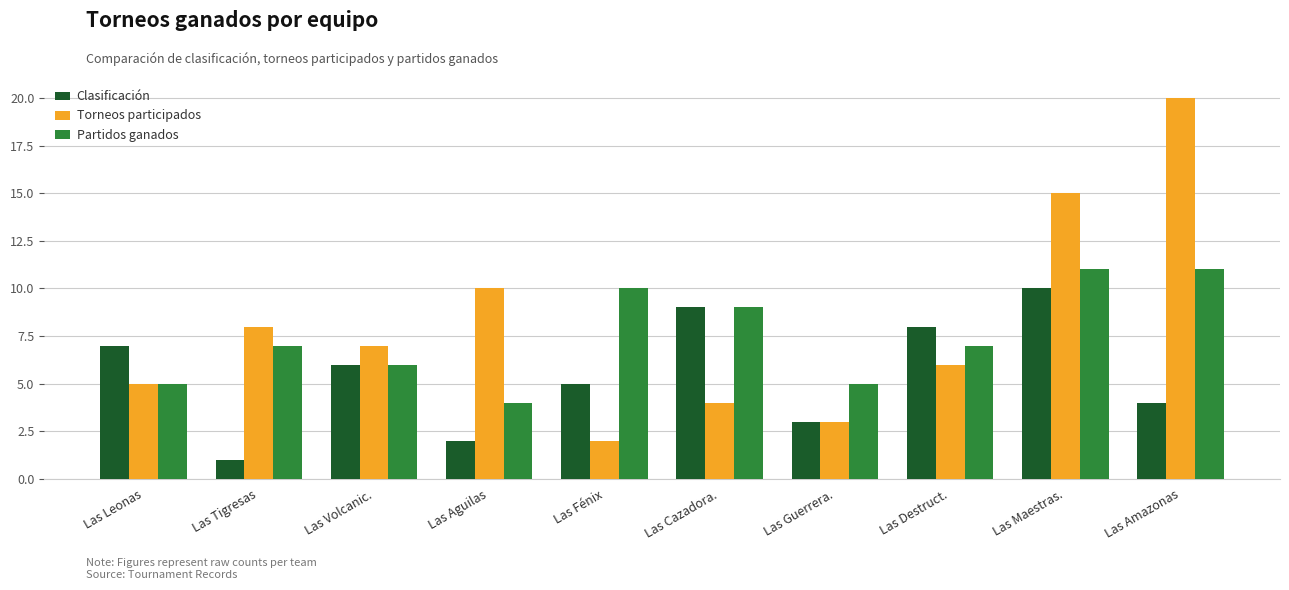

Reading left to right, transcribe all the data shown in this chart.

Clasificación: Las Leonas=7	Las Tigresas=1	Las Volcanic.=6	Las Aguilas=2	Las Fénix=5	Las Cazadora.=9	Las Guerrera.=3	Las Destruct.=8	Las Maestras.=10	Las Amazonas=4
Torneos participados: Las Leonas=5	Las Tigresas=8	Las Volcanic.=7	Las Aguilas=10	Las Fénix=2	Las Cazadora.=4	Las Guerrera.=3	Las Destruct.=6	Las Maestras.=15	Las Amazonas=20
Partidos ganados: Las Leonas=5	Las Tigresas=7	Las Volcanic.=6	Las Aguilas=4	Las Fénix=10	Las Cazadora.=9	Las Guerrera.=5	Las Destruct.=7	Las Maestras.=11	Las Amazonas=11